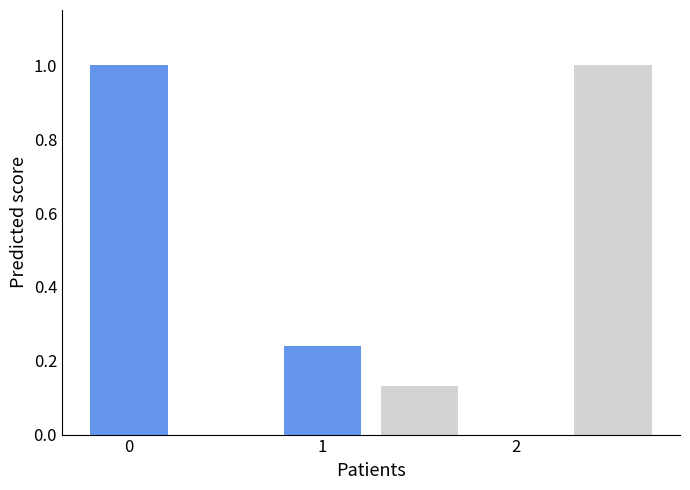

What is the total value across all series at 1?

0.4